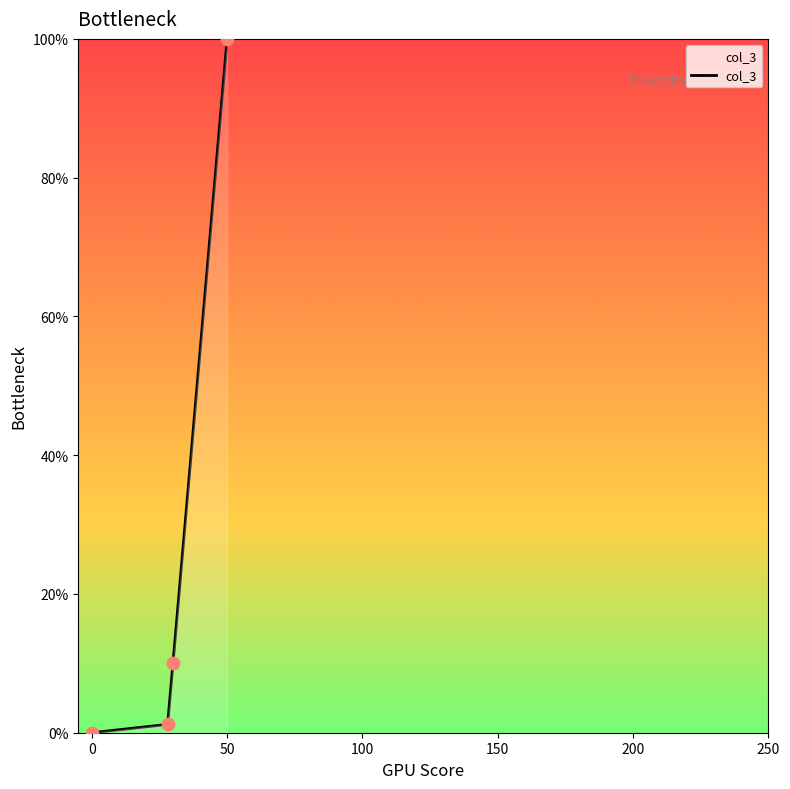

What is the difference between the maximum and minimum values?

100.0